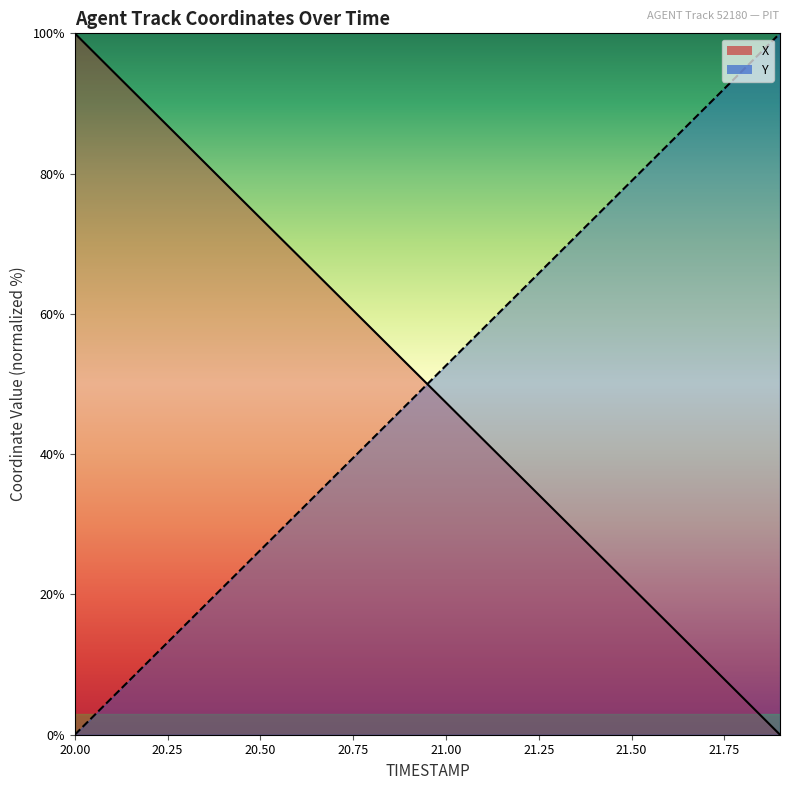

At which category is the sum across all series the highest?

21.6